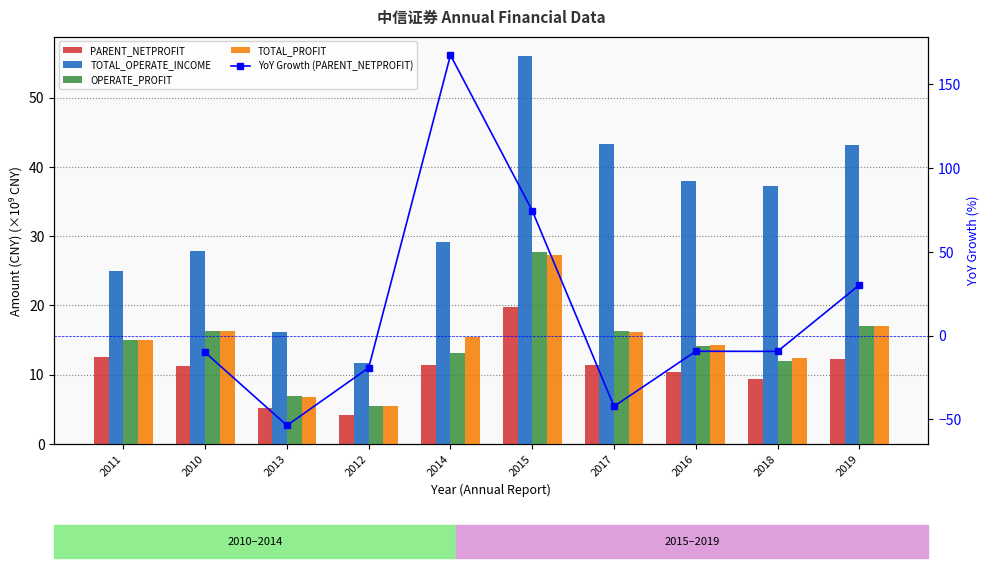

List the series in order of their peak value, lowest first.

PARENT_NETPROFIT, TOTAL_PROFIT, OPERATE_PROFIT, TOTAL_OPERATE_INCOME